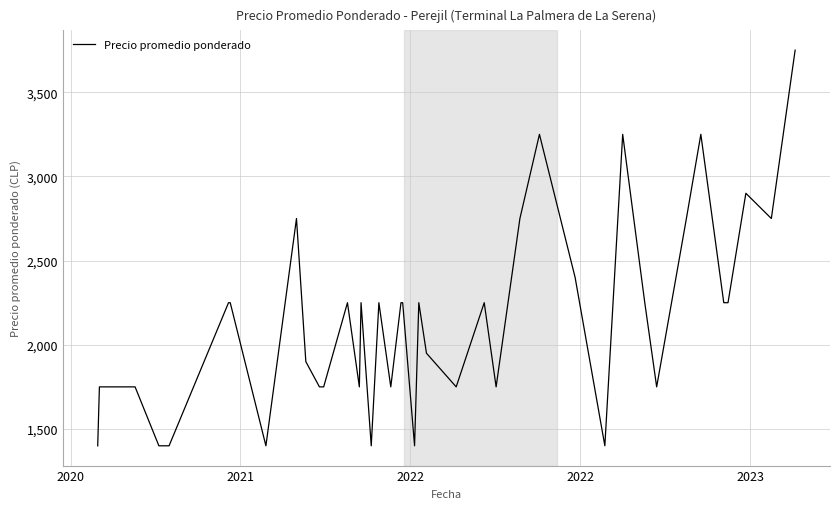

What is the maximum value shown in the chart?

3750